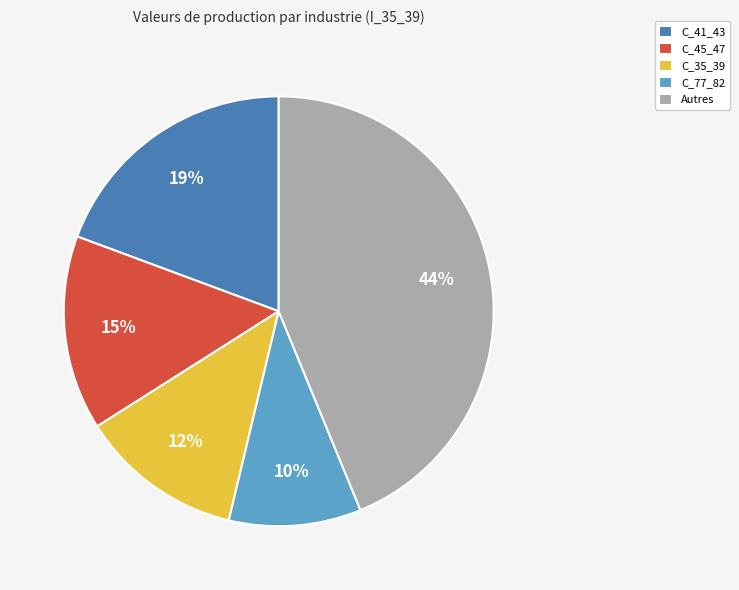

Is it true that C_41_43 is 13% of the pie?

False